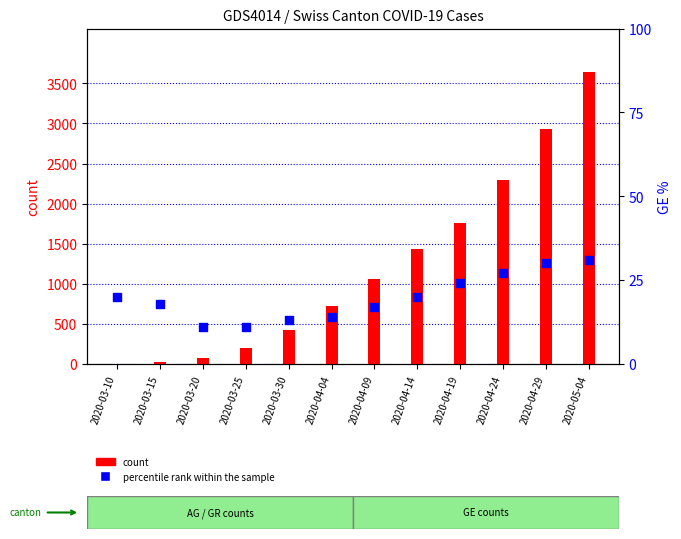

At which category is the sum across all series the highest?

2020-05-04